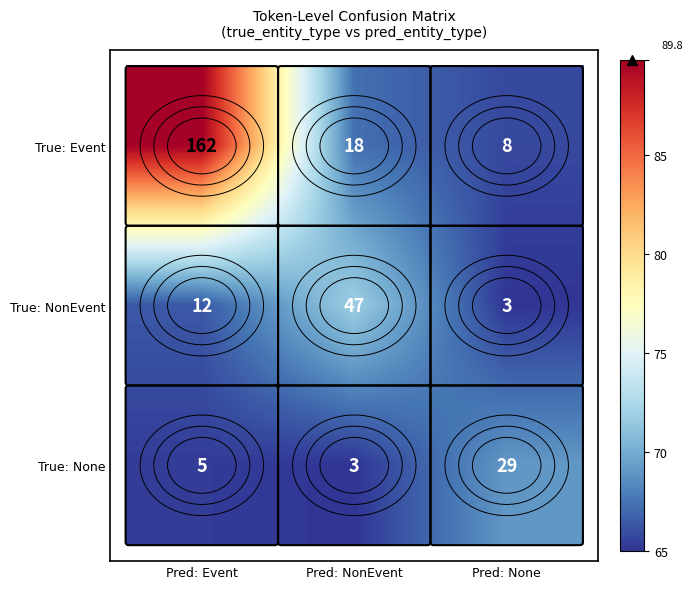

At Pred: NonEvent, list the series in order from smallest to largest.

True: None, True: Event, True: NonEvent